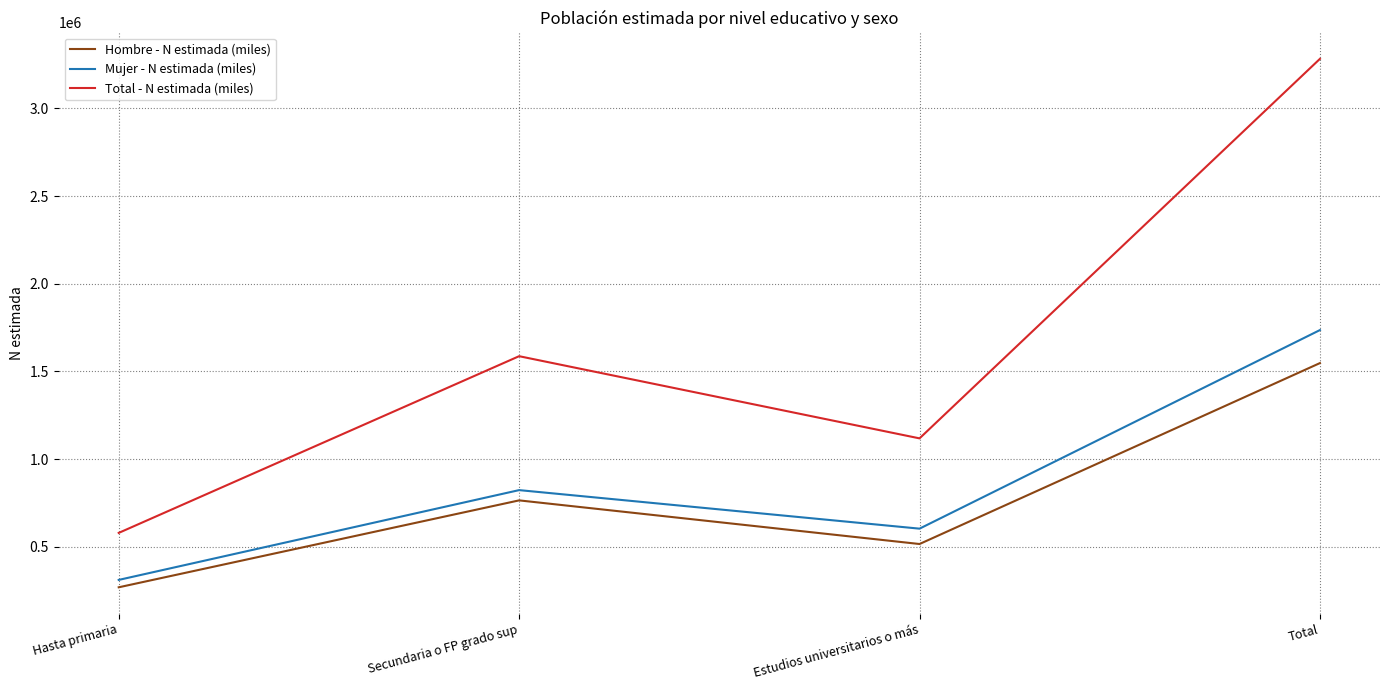

True or false: Hombre - N estimada (miles) and Total - N estimada (miles) cross at least once.

False